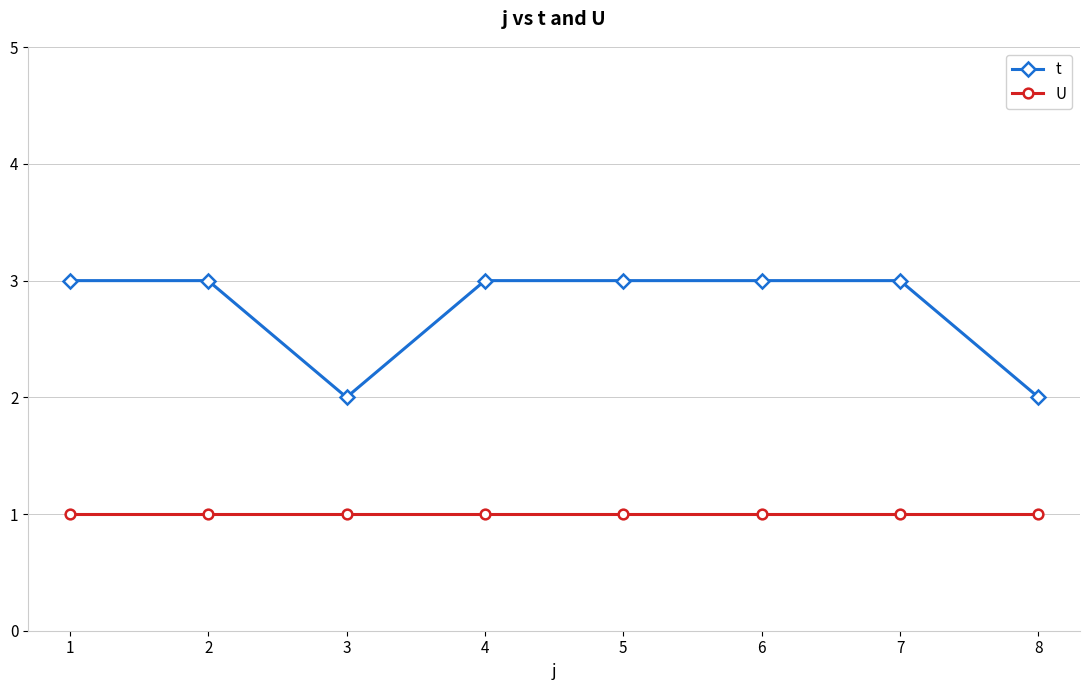

What is the greatest value displayed?

3